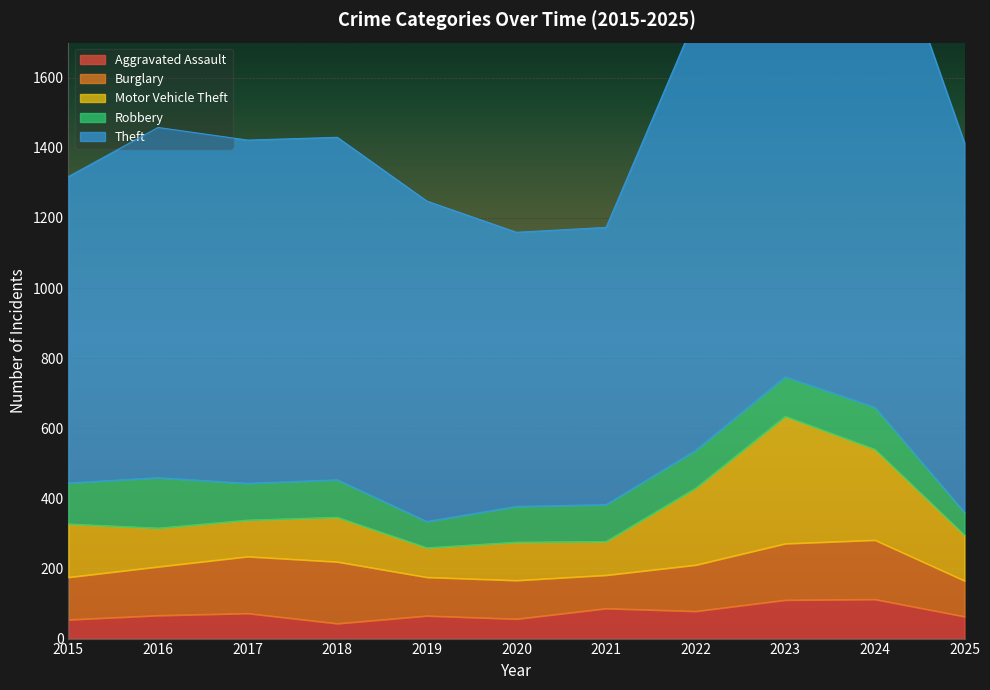

Reading left to right, what are all the values shown in this chart?

Aggravated Assault: 2015=54	2016=66	2017=72	2018=43	2019=65	2020=56	2021=86	2022=78	2023=110	2024=112	2025=63
Burglary: 2015=121	2016=139	2017=162	2018=176	2019=110	2020=110	2021=95	2022=132	2023=161	2024=169	2025=102
Motor Vehicle Theft: 2015=152	2016=110	2017=104	2018=127	2019=84	2020=109	2021=96	2022=219	2023=363	2024=259	2025=130
Robbery: 2015=117	2016=144	2017=105	2018=107	2019=75	2020=102	2021=105	2022=108	2023=113	2024=120	2025=65
Theft: 2015=874	2016=999	2017=979	2018=977	2019=914	2020=782	2021=791	2022=1235	2023=1363	2024=1482	2025=1054